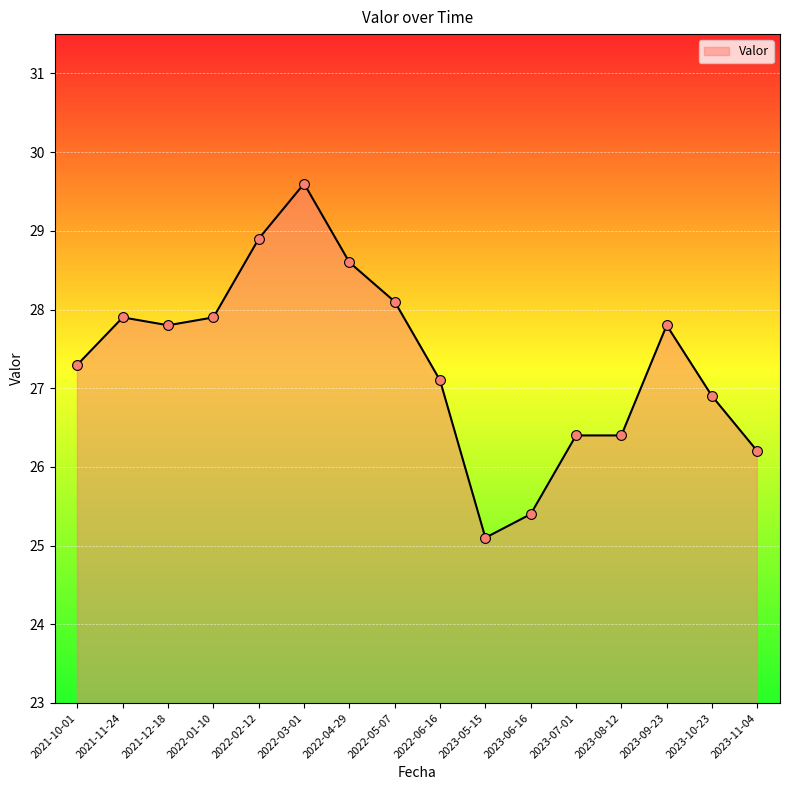

Between 2022-06-16 and 2023-08-12, which is larger?

2022-06-16